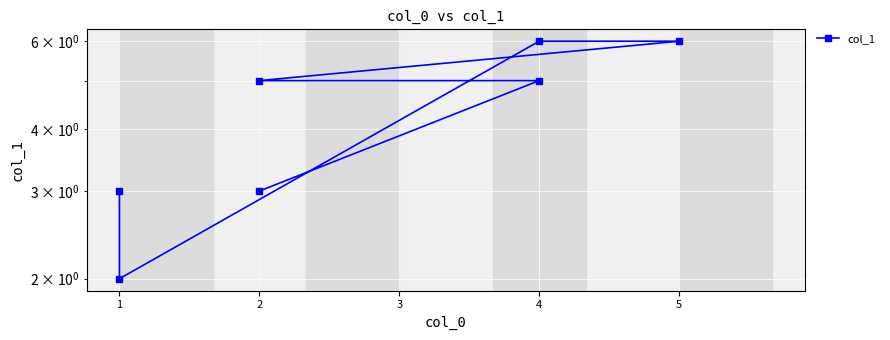

Is this an area chart (filled region under the line)?

No